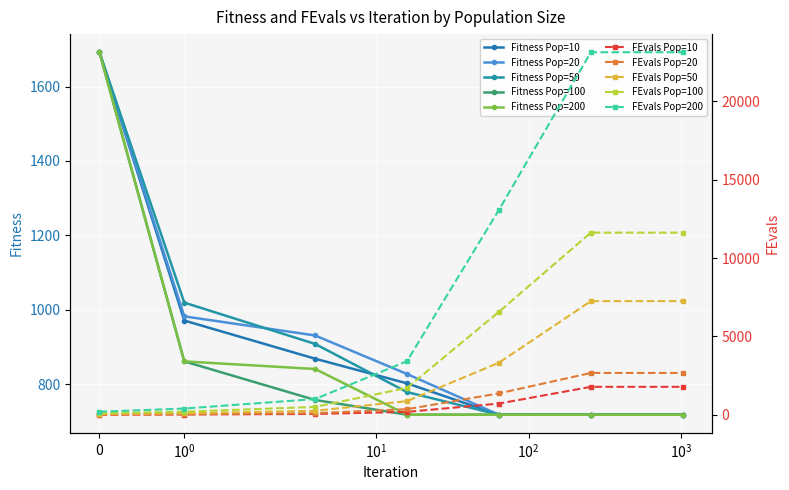

What is the greatest value displayed?

1692.1